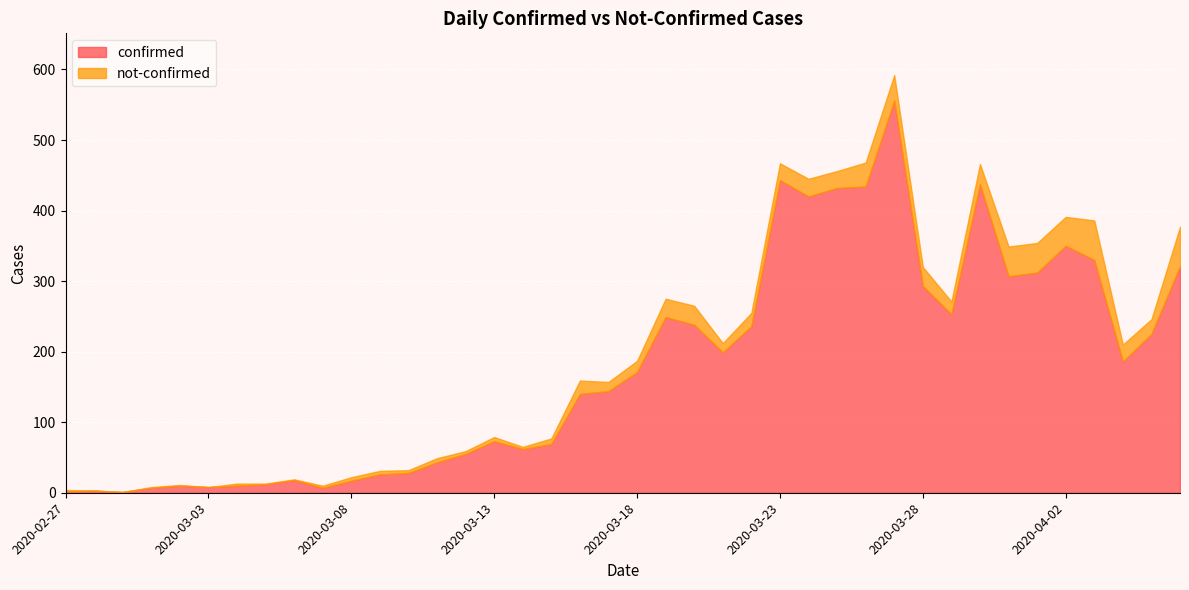

True or false: not-confirmed and confirmed cross at least once.

False